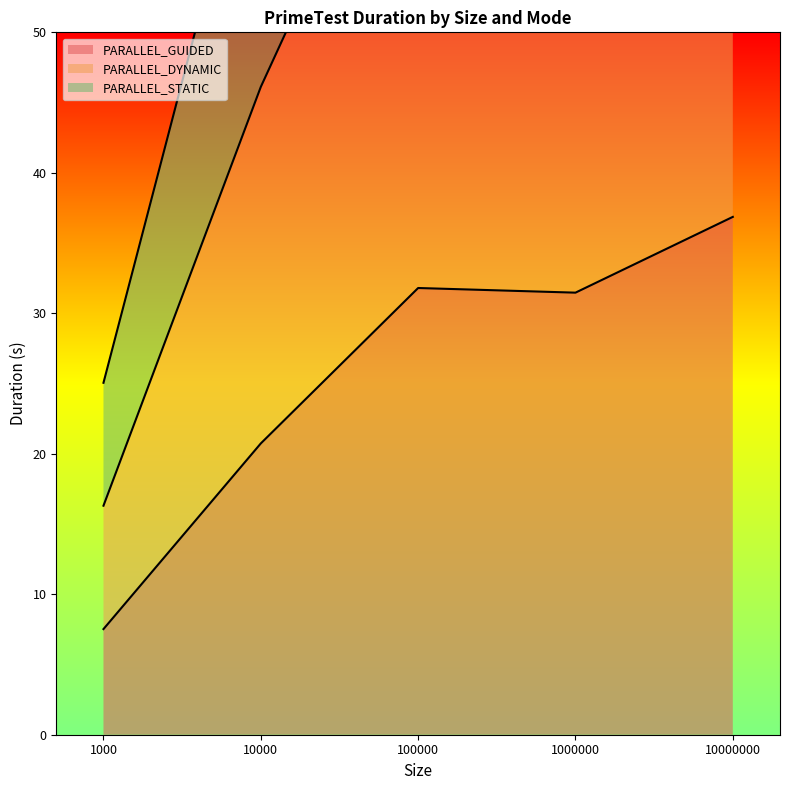

At which category does the chart reach its peak across all series?

10000000